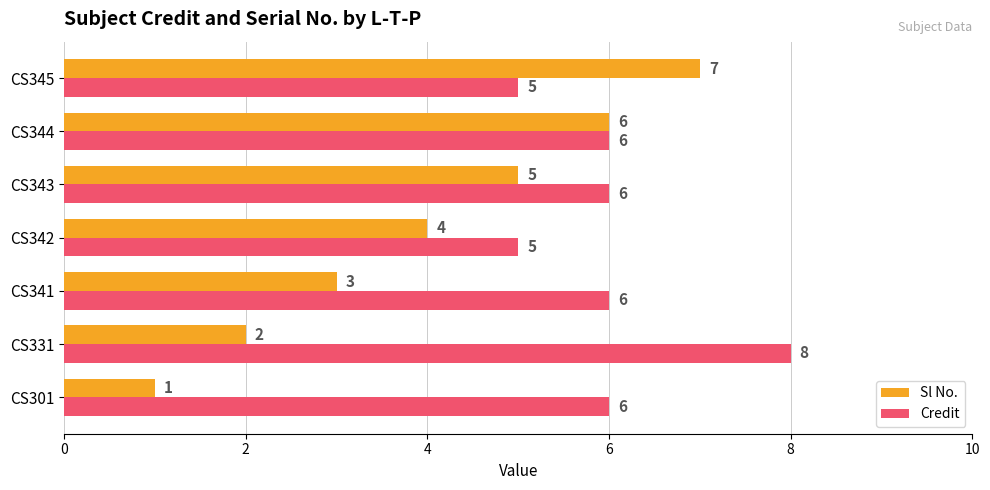

What is the approximate value of Credit at CS341?

6